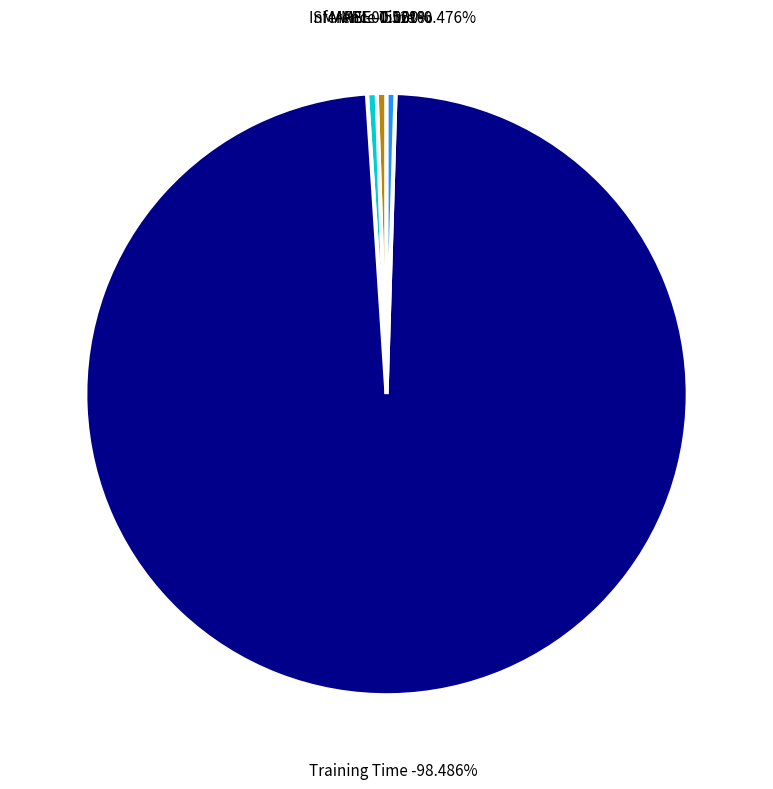

To the nearest percent, what portion does Training Time represent?

98%